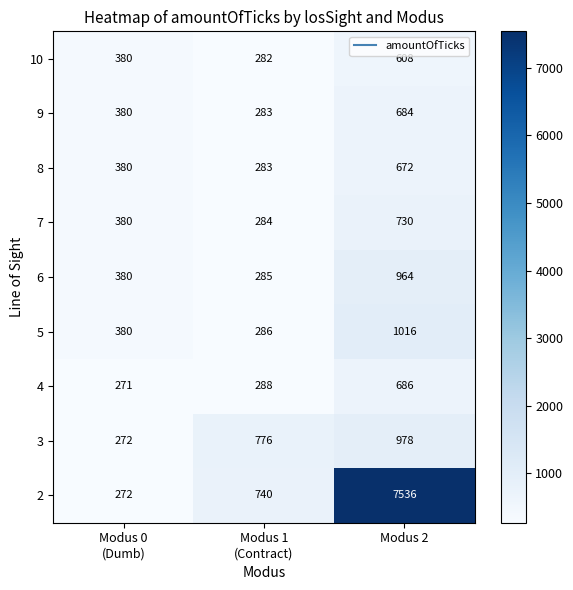

At Modus 2, list the series in order from largest to smallest.

2, 5, 3, 6, 7, 4, 9, 8, 10